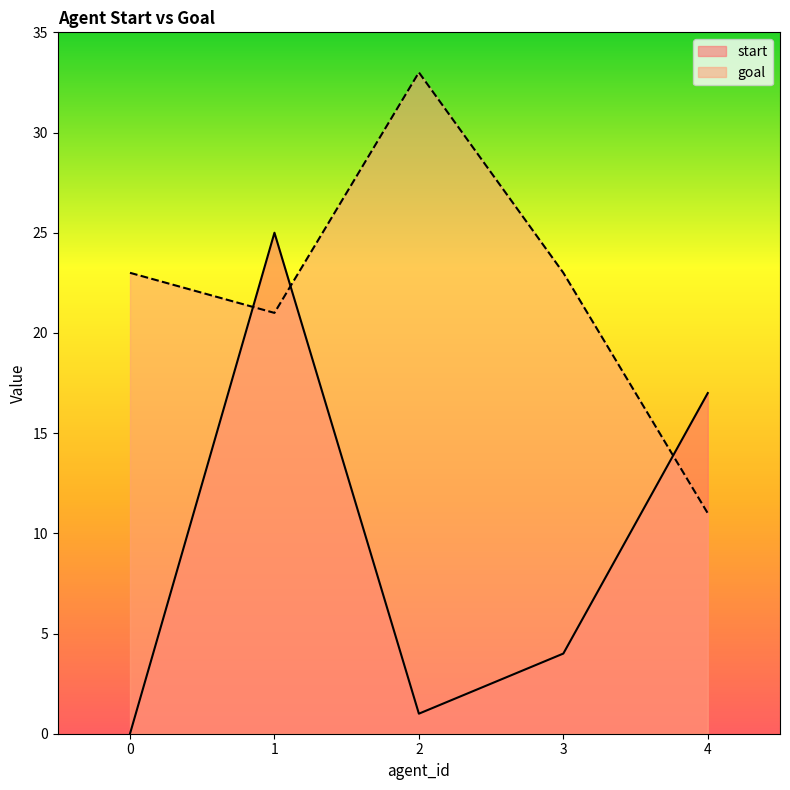

Reading left to right, list all the values displayed in this chart.

start: 0=0	1=25	2=1	3=4	4=17
goal: 0=23	1=21	2=33	3=23	4=11